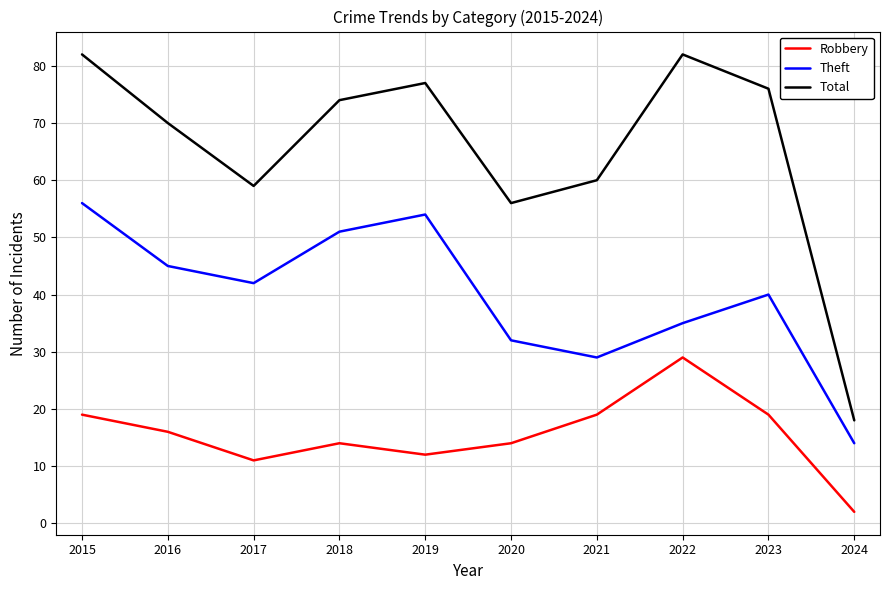

The Total series shows 76 at 2023. True or false?

True